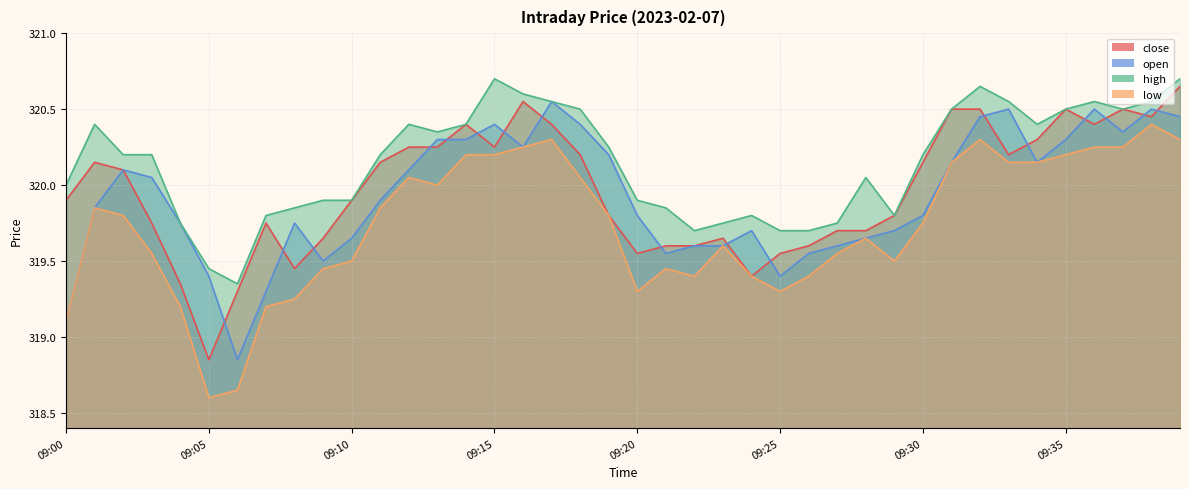

How many lines are shown in the chart?

4